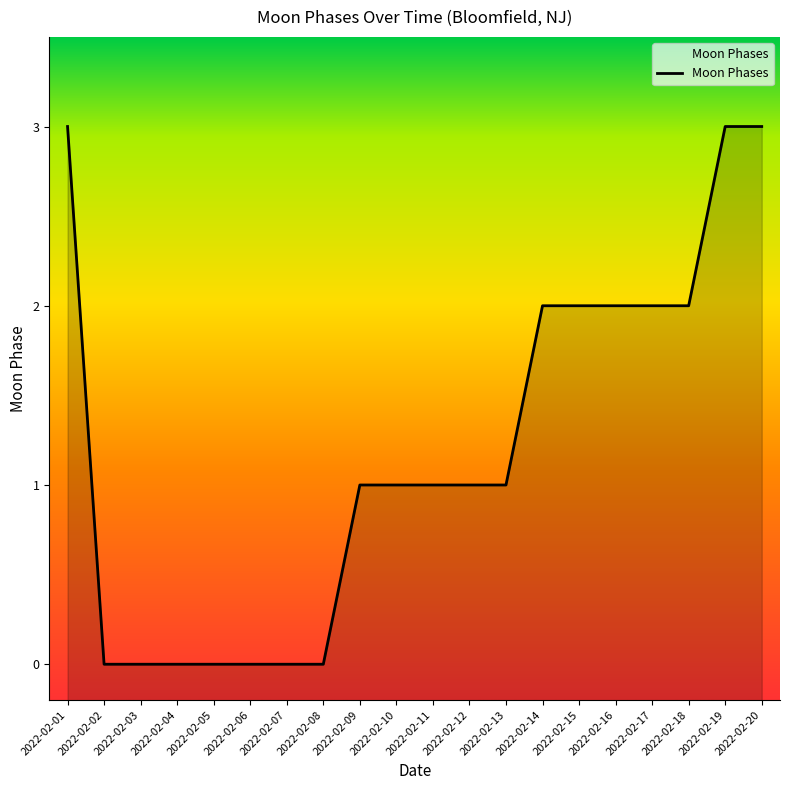

True or false: there are more than 1 points higher than both neighbors.

False